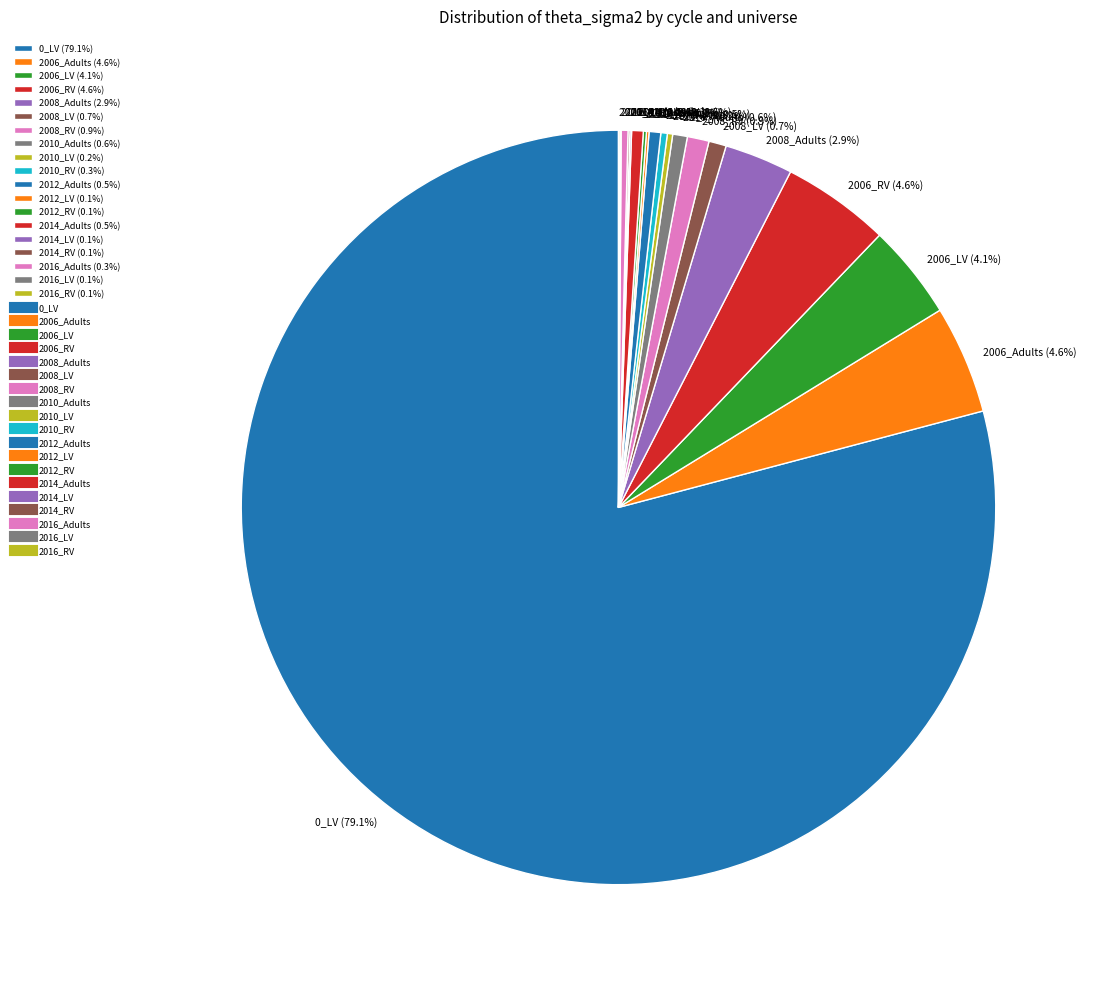

What percentage is NOT represented by 2010_Adults?

99.4%